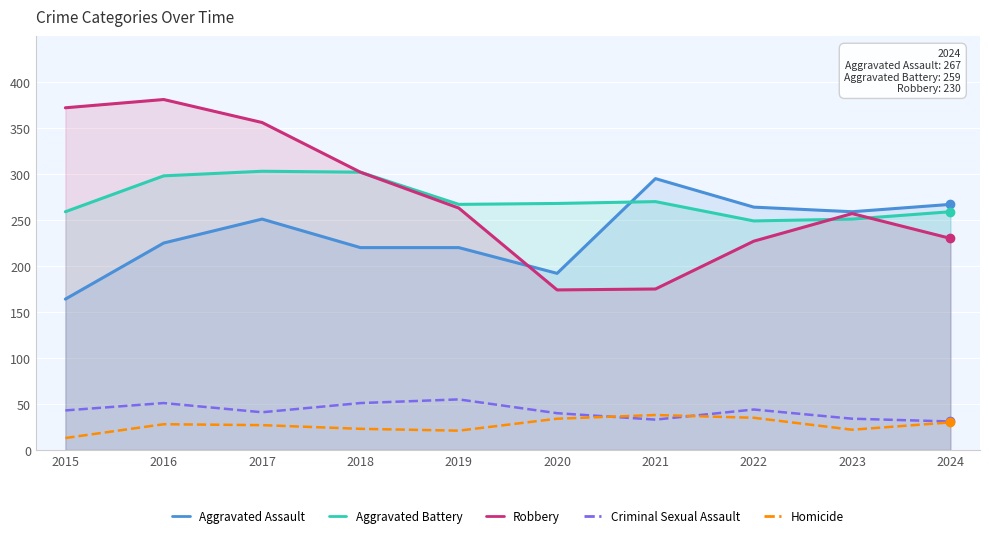

How many intersections are there between Aggravated Assault and Robbery?

1